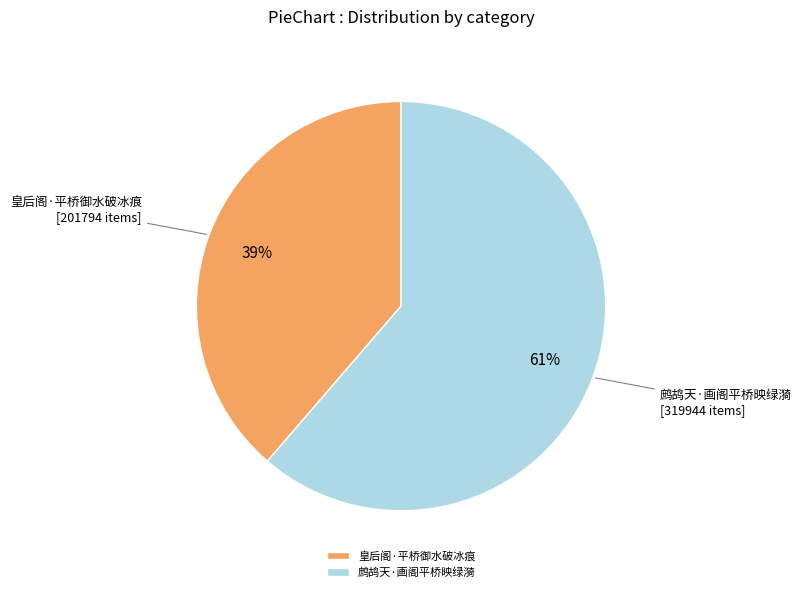

Rank the categories by value from lowest to highest.

皇后阁·平桥御水破冰痕, 鹧鸪天·画阁平桥映绿漪